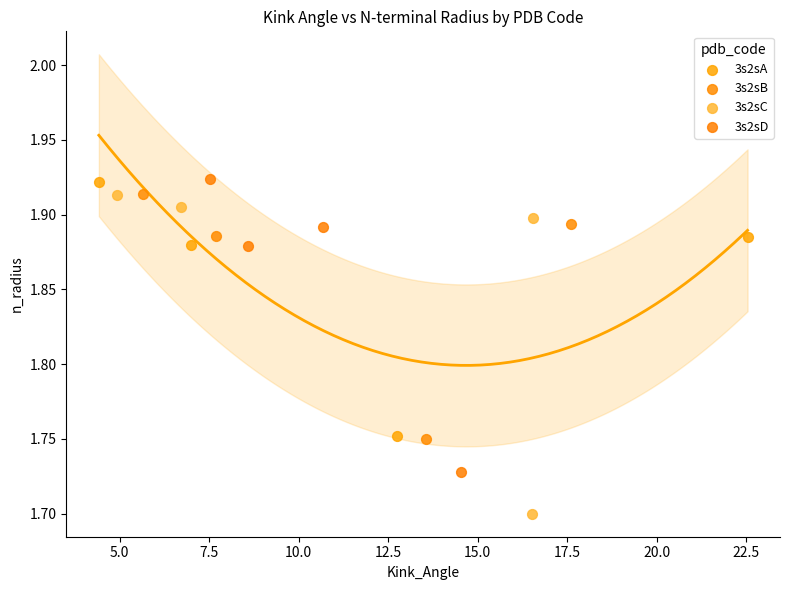

Which series has the widest spread of Y values?

3s2sC